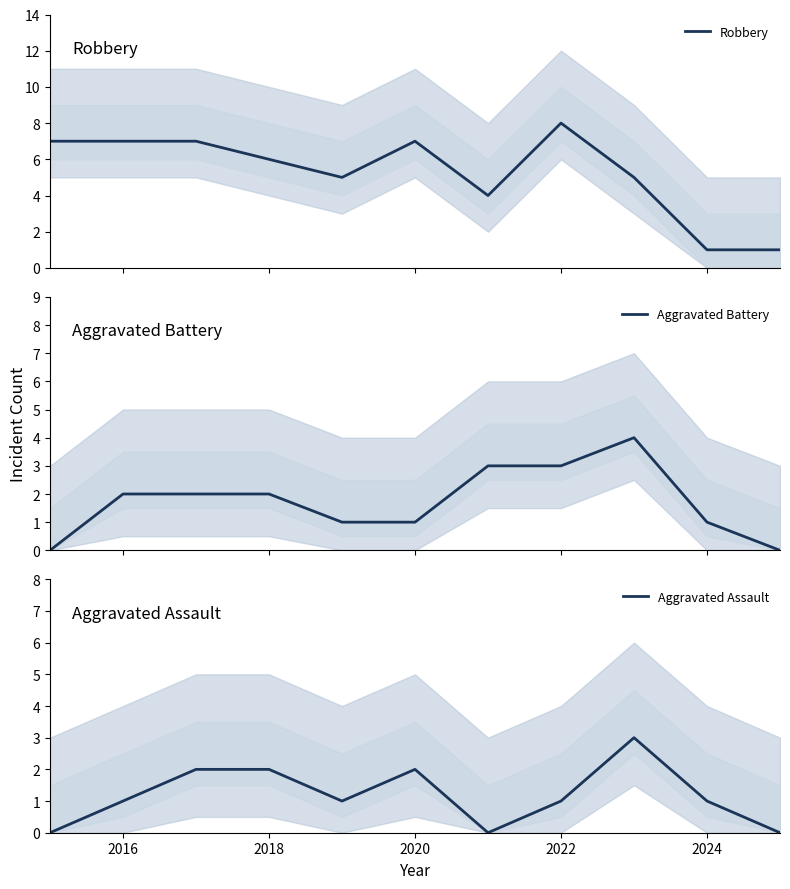

At which label is Aggravated Assault closest to 1?

2016